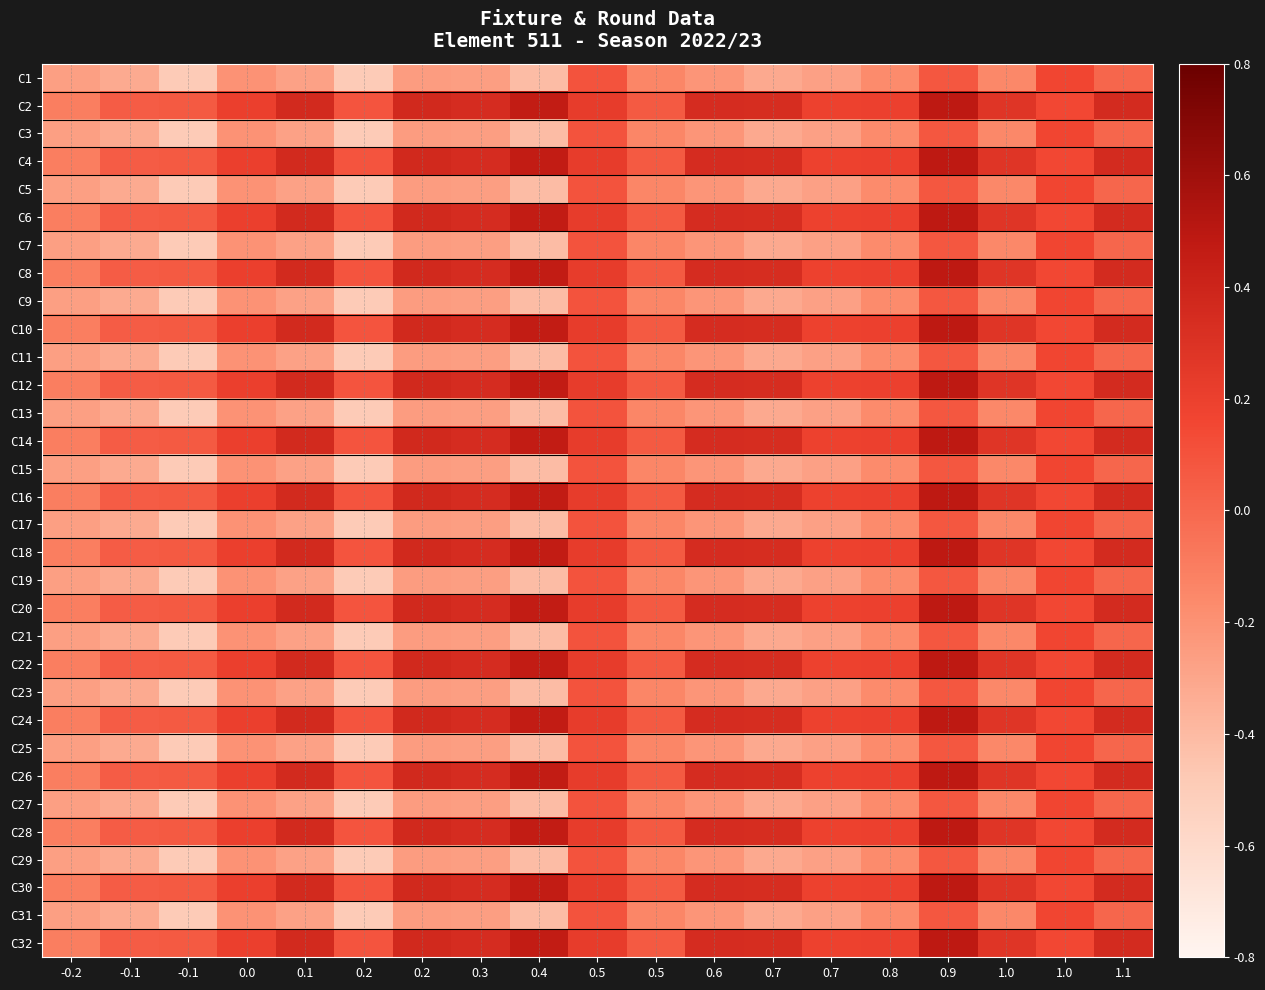

Which label corresponds to the largest value in the chart?

0.9